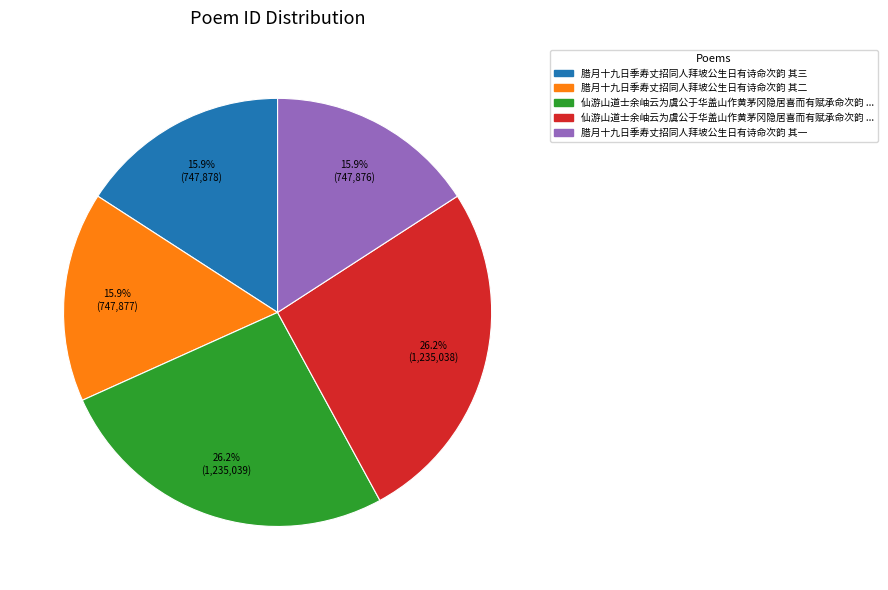

Is there any slice that represents more than half of the pie?

No